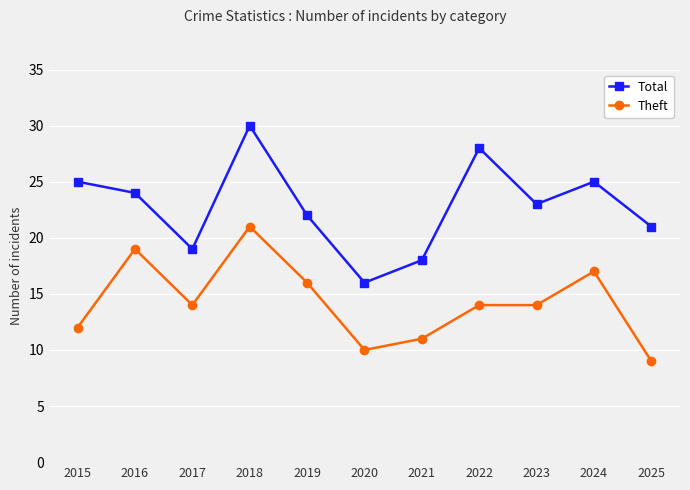

The Total series shows 18 at 2021. True or false?

True